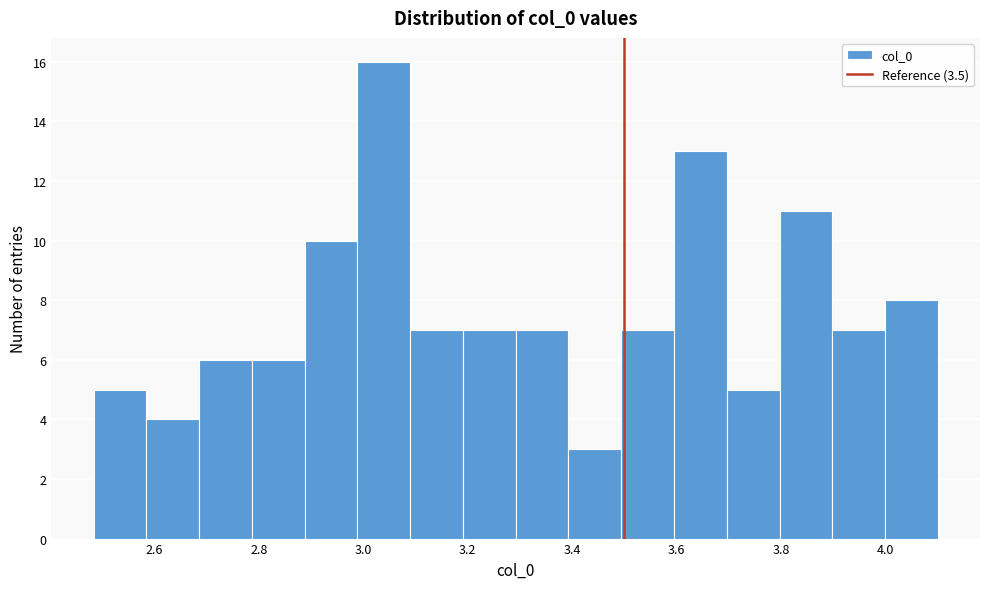

Reading left to right, transcribe this chart: for each bar, give the range it covers on the x-axis and its height. Neither the bar edges nor the heights are printed on the chart, so give them approximately, as read against the axes.

2.48 to 2.58: 5
2.58 to 2.68: 4
2.68 to 2.78: 6
2.78 to 2.88: 6
2.88 to 2.98: 10
2.98 to 3.10: 16
3.10 to 3.20: 7
3.20 to 3.30: 7
3.30 to 3.40: 7
3.40 to 3.50: 3
3.50 to 3.60: 7
3.60 to 3.70: 13
3.70 to 3.80: 5
3.80 to 3.90: 11
3.90 to 4.00: 7
4.00 to 4.10: 8